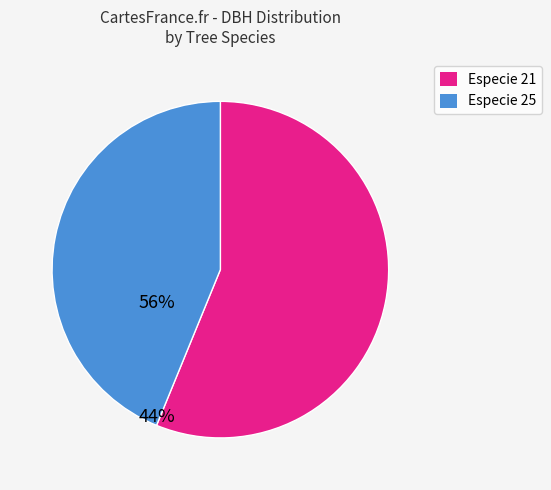

Is there a majority slice in this chart?

Yes